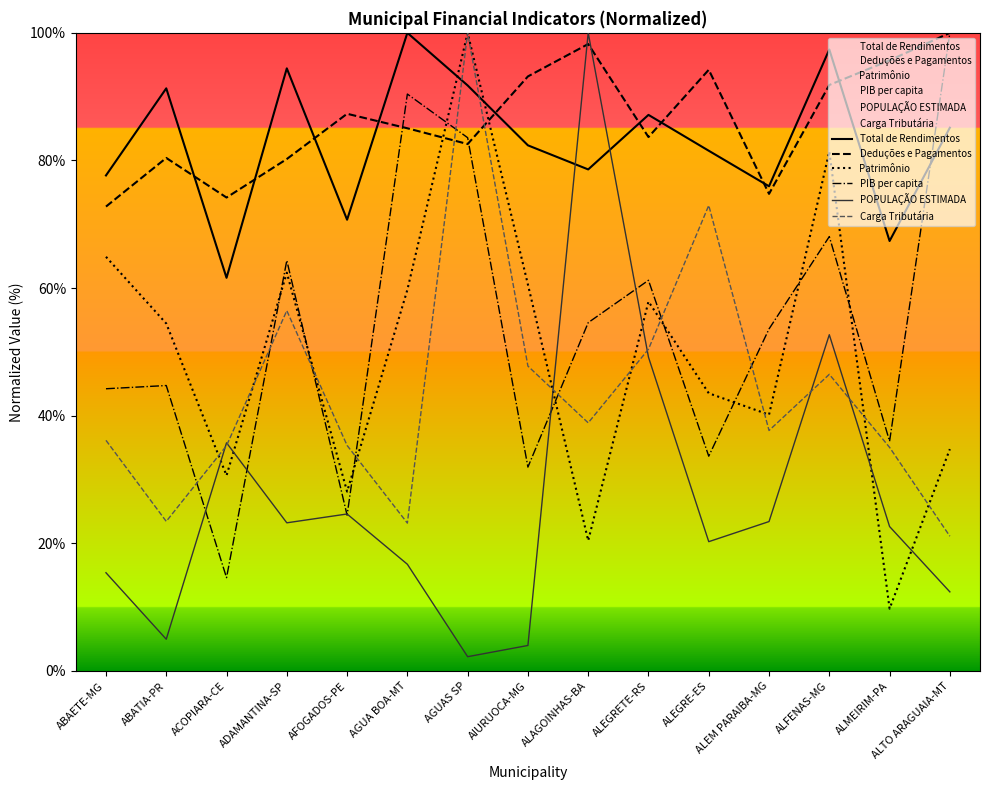

Reading left to right, list all the values displayed in this chart.

Total de Rendimentos: ABAETE-MG=77.7	ABATIA-PR=91.3	ACOPIARA-CE=61.6	ADAMANTINA-SP=94.4	AFOGADOS-PE=70.7	AGUA BOA-MT=100.0	AGUAS SP=91.8	AIURUOCA-MG=82.4	ALAGOINHAS-BA=78.6	ALEGRETE-RS=87.1	ALEGRE-ES=81.5	ALEM PARAIBA-MG=76.0	ALFENAS-MG=97.4	ALMEIRIM-PA=67.4	ALTO ARAGUAIA-MT=85.1
Deduções e Pagamentos: ABAETE-MG=72.8	ABATIA-PR=80.4	ACOPIARA-CE=74.2	ADAMANTINA-SP=80.2	AFOGADOS-PE=87.3	AGUA BOA-MT=85.0	AGUAS SP=82.6	AIURUOCA-MG=93.2	ALAGOINHAS-BA=98.2	ALEGRETE-RS=83.7	ALEGRE-ES=94.2	ALEM PARAIBA-MG=74.8	ALFENAS-MG=91.8	ALMEIRIM-PA=95.7	ALTO ARAGUAIA-MT=100.0
Patrimônio: ABAETE-MG=64.9	ABATIA-PR=54.5	ACOPIARA-CE=30.6	ADAMANTINA-SP=62.4	AFOGADOS-PE=28.1	AGUA BOA-MT=59.7	AGUAS SP=100.0	AIURUOCA-MG=60.6	ALAGOINHAS-BA=20.4	ALEGRETE-RS=57.9	ALEGRE-ES=43.5	ALEM PARAIBA-MG=40.2	ALFENAS-MG=81.4	ALMEIRIM-PA=9.8	ALTO ARAGUAIA-MT=34.8
PIB per capita: ABAETE-MG=44.2	ABATIA-PR=44.7	ACOPIARA-CE=14.6	ADAMANTINA-SP=64.3	AFOGADOS-PE=24.4	AGUA BOA-MT=90.4	AGUAS SP=83.6	AIURUOCA-MG=32.0	ALAGOINHAS-BA=54.6	ALEGRETE-RS=61.2	ALEGRE-ES=33.7	ALEM PARAIBA-MG=53.6	ALFENAS-MG=68.1	ALMEIRIM-PA=36.0	ALTO ARAGUAIA-MT=100.0
POPULAÇÃO ESTIMADA: ABAETE-MG=15.4	ABATIA-PR=5.0	ACOPIARA-CE=35.8	ADAMANTINA-SP=23.2	AFOGADOS-PE=24.6	AGUA BOA-MT=16.7	AGUAS SP=2.2	AIURUOCA-MG=4.0	ALAGOINHAS-BA=100.0	ALEGRETE-RS=49.2	ALEGRE-ES=20.3	ALEM PARAIBA-MG=23.4	ALFENAS-MG=52.7	ALMEIRIM-PA=22.6	ALTO ARAGUAIA-MT=12.4
Carga Tributária: ABAETE-MG=36.1	ABATIA-PR=23.4	ACOPIARA-CE=35.3	ADAMANTINA-SP=56.5	AFOGADOS-PE=35.3	AGUA BOA-MT=23.2	AGUAS SP=100.0	AIURUOCA-MG=47.8	ALAGOINHAS-BA=38.9	ALEGRETE-RS=50.4	ALEGRE-ES=73.0	ALEM PARAIBA-MG=37.7	ALFENAS-MG=46.5	ALMEIRIM-PA=35.0	ALTO ARAGUAIA-MT=21.1